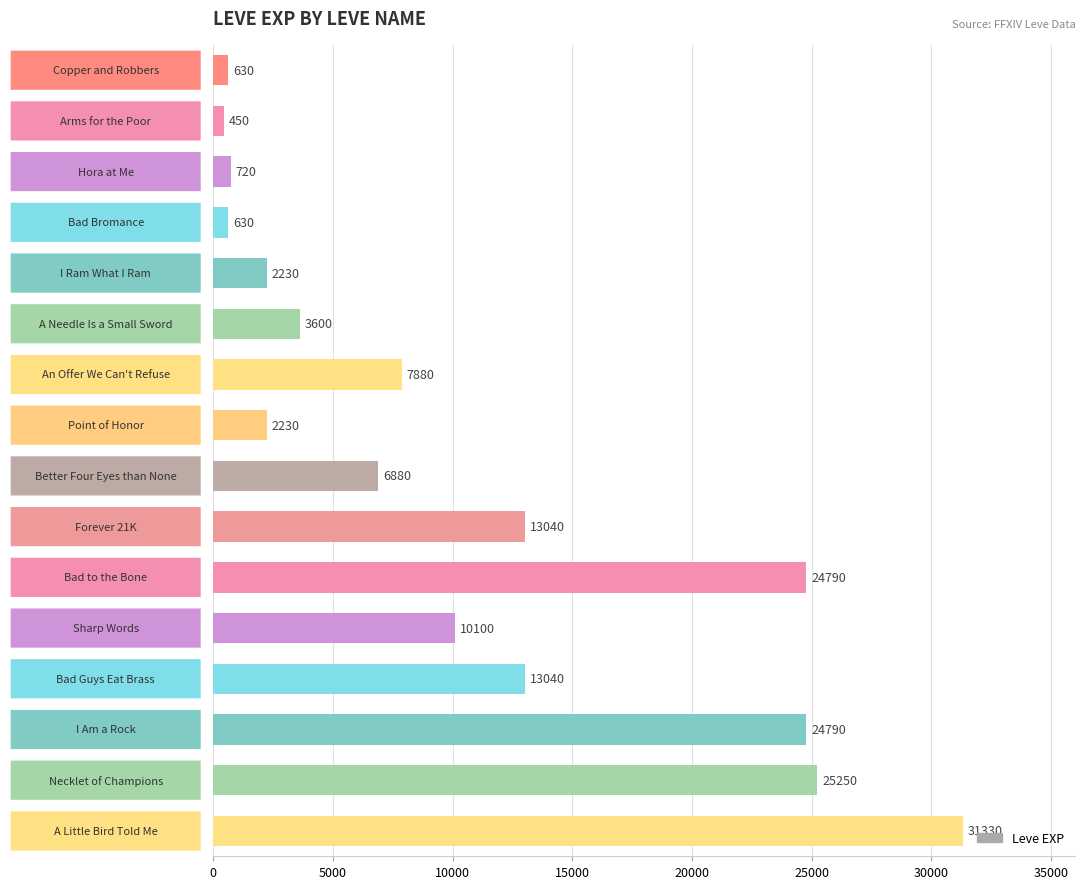

Are the bars grouped side by side (vs. stacked)?

No